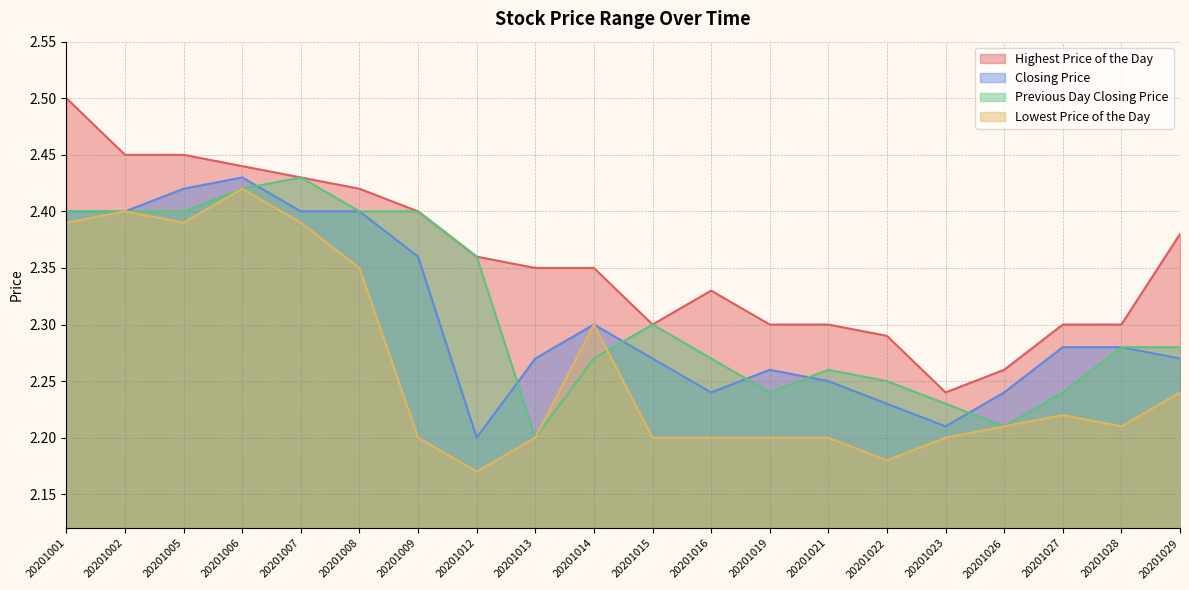

Which series has the largest range (max minus min)?

Highest Price of the Day